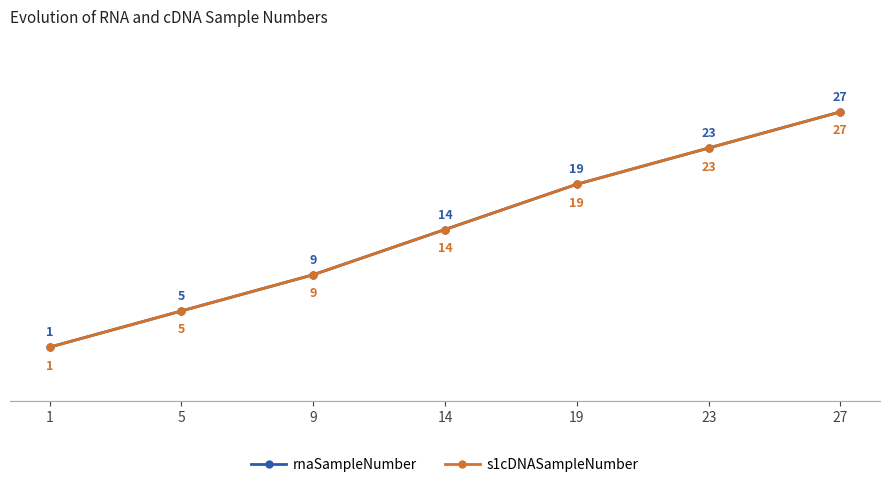

Is this an area chart (filled region under the line)?

No